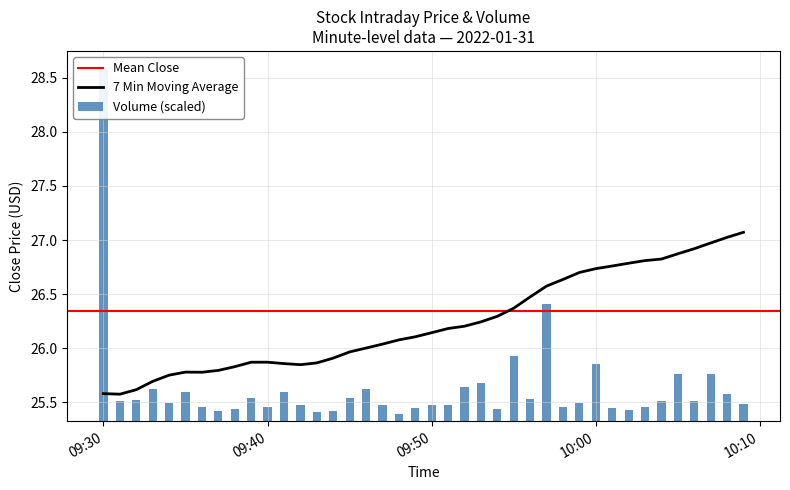

What is the highest value of the 7 Min Moving Average series?

27.1